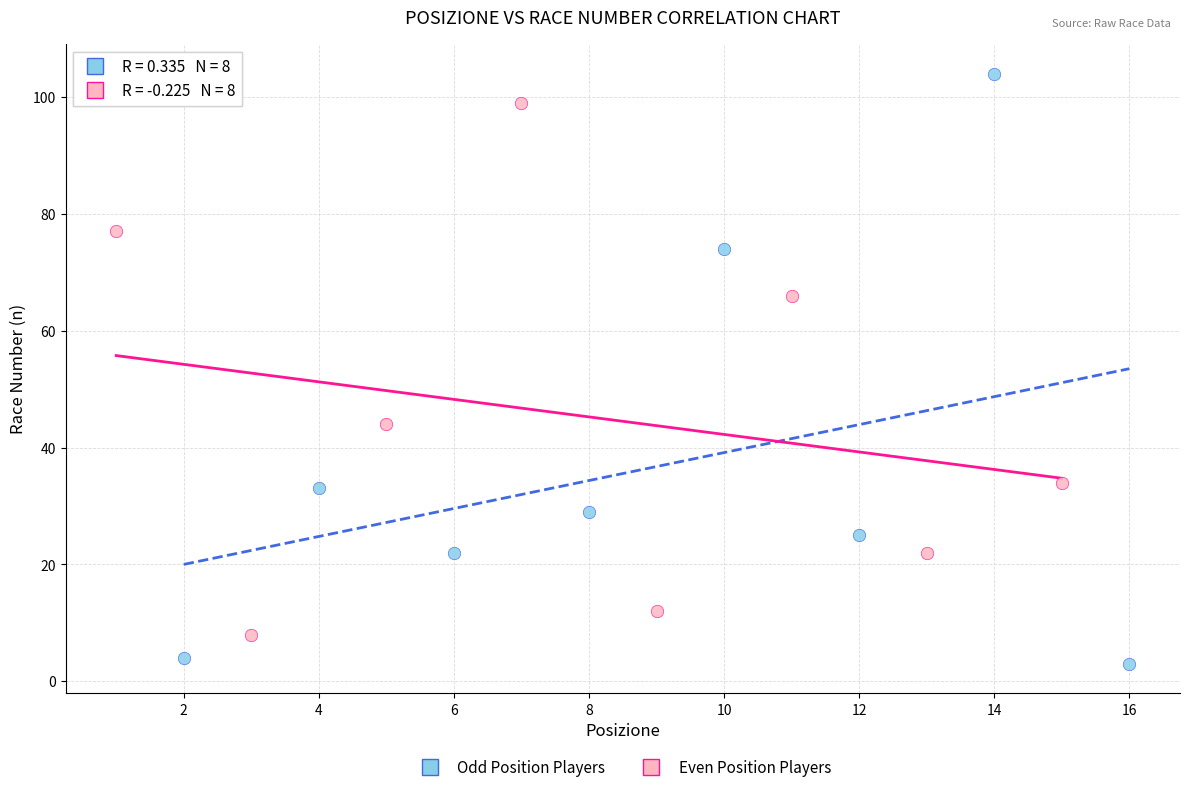

Which series reaches the maximum Y coordinate?

Odd Position Players